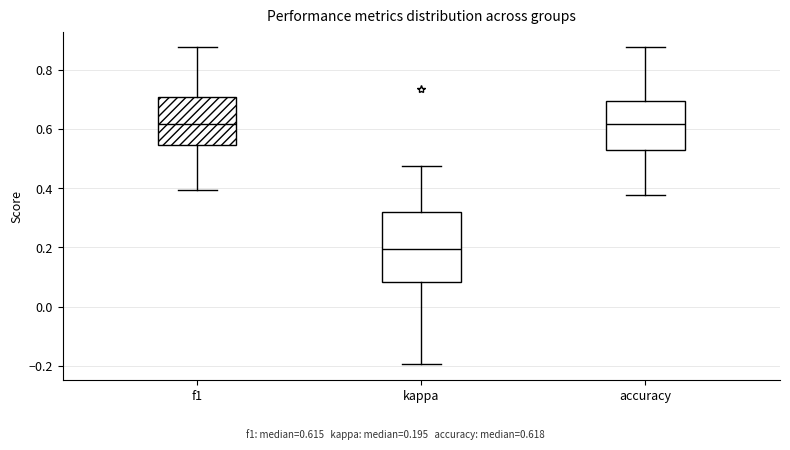

Where is the lower edge of the box for accuracy on the y-axis? The values are not printed on the chart, so give them approximately, as read against the axis.

0.52